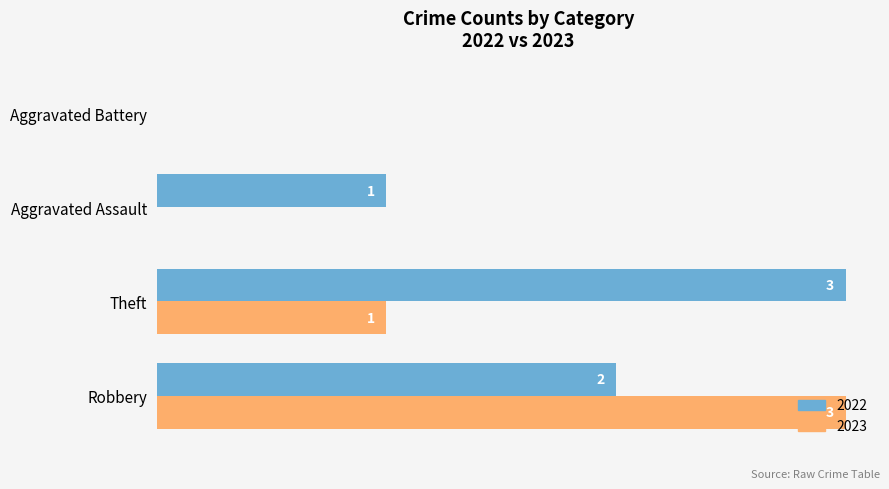

Which category has the highest value in the 2022 series?

Theft